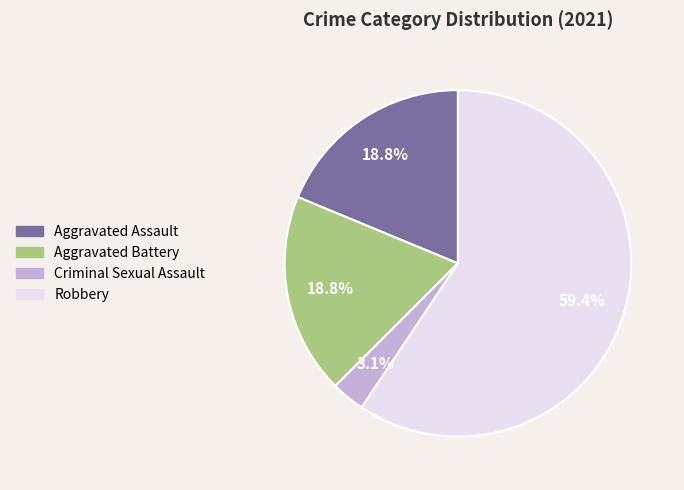

The Aggravated Assault slice represents 5% of the pie. True or false?

False